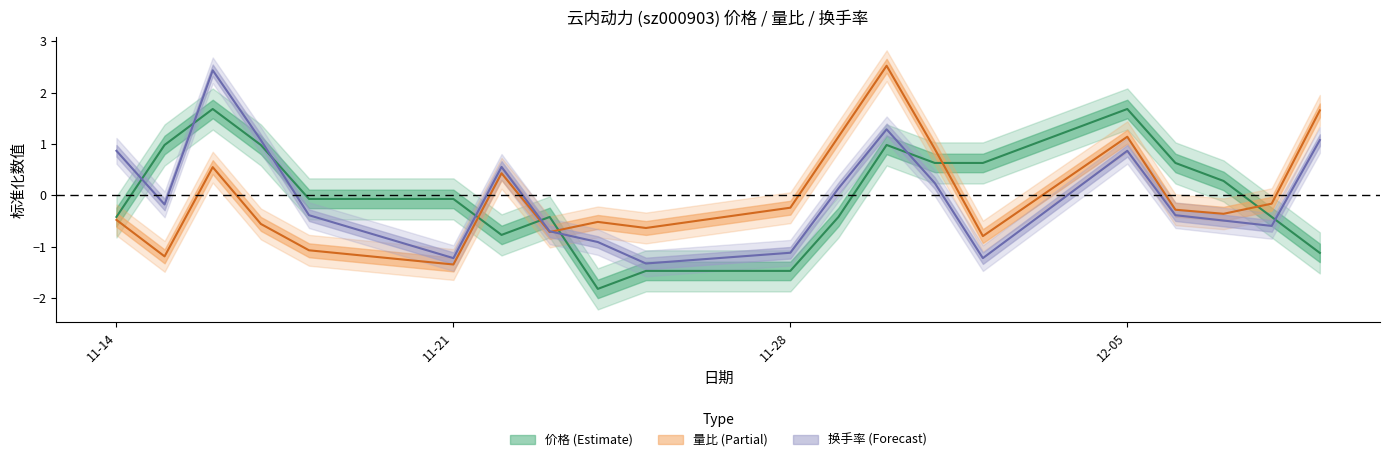

What is the sum of the 价格 values at 2022-11-18 and 2022-11-23?

-0.5